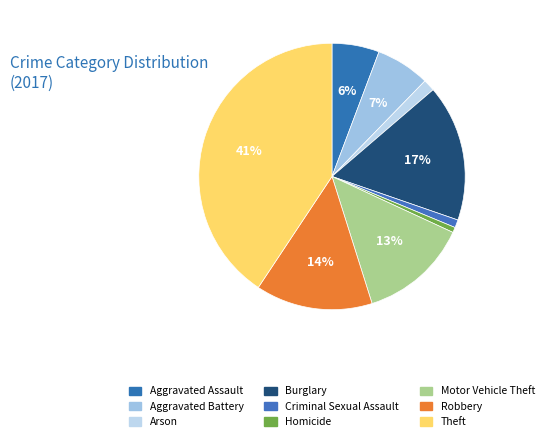

To the nearest percent, what is the combined percentage of Arson and Aggravated Battery?

8%